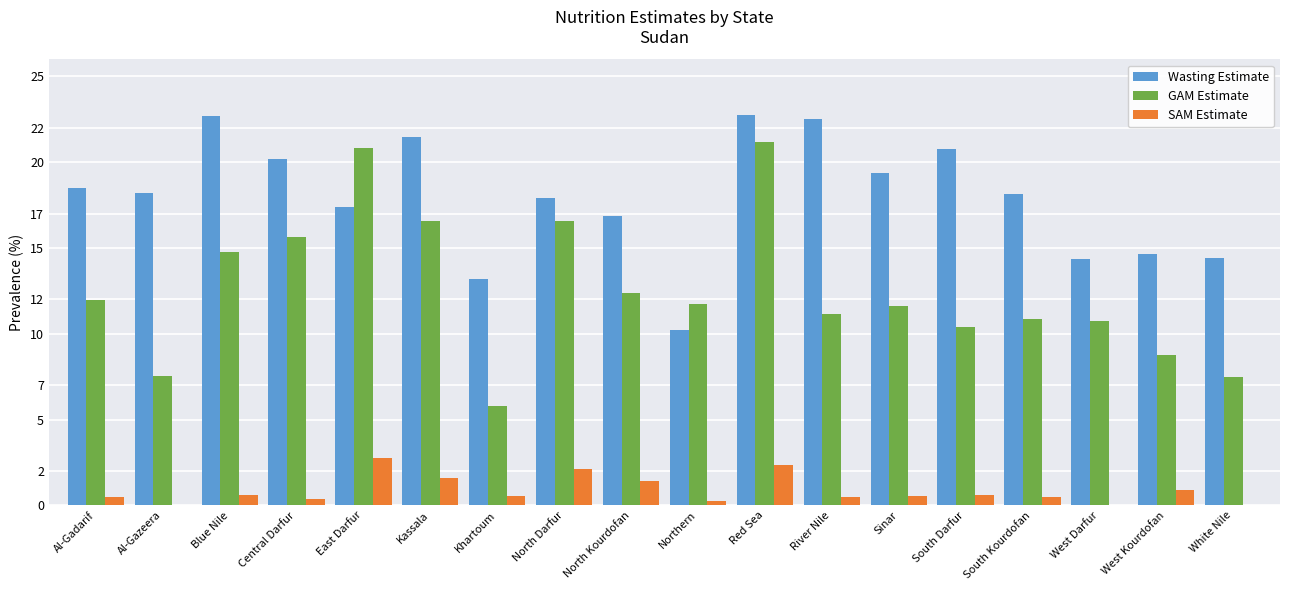

What is the sum of the SAM Estimate values at River Nile and Kassala?

2.1